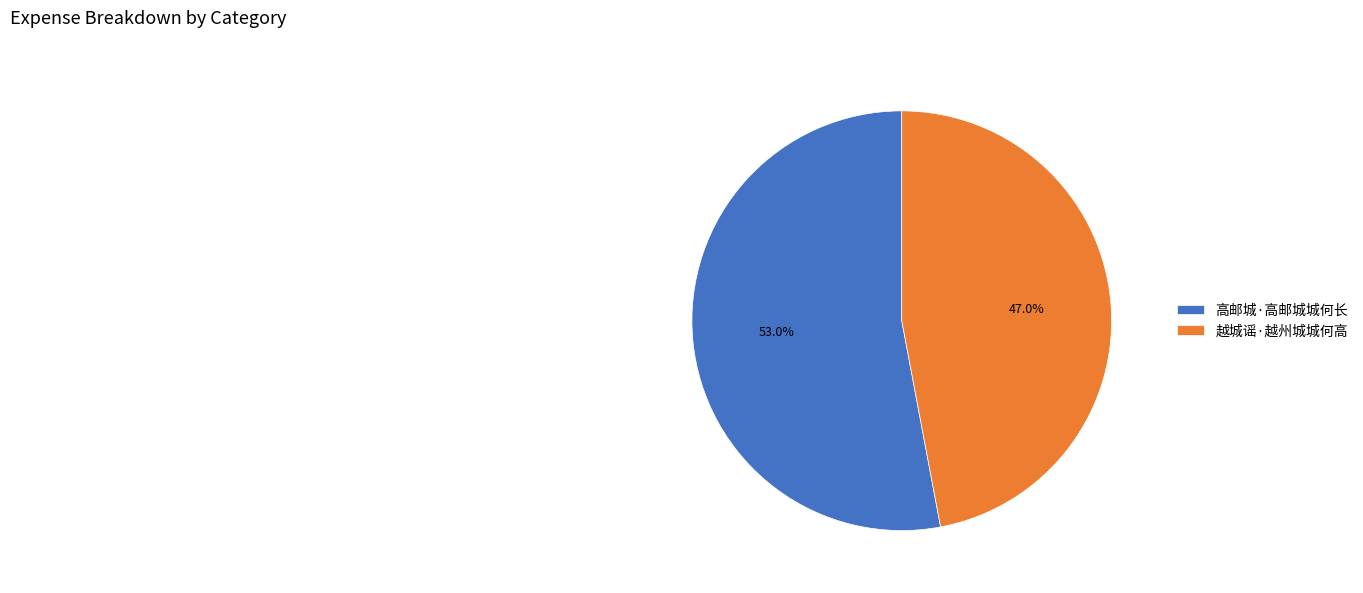

Is there any slice that represents more than half of the pie?

Yes